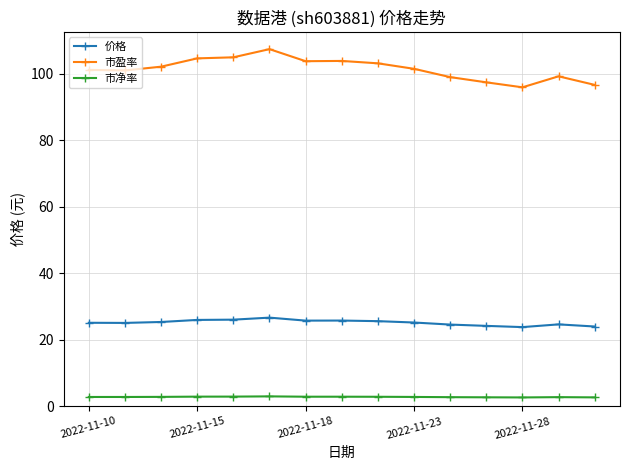

What is the maximum value shown in the chart?

107.5